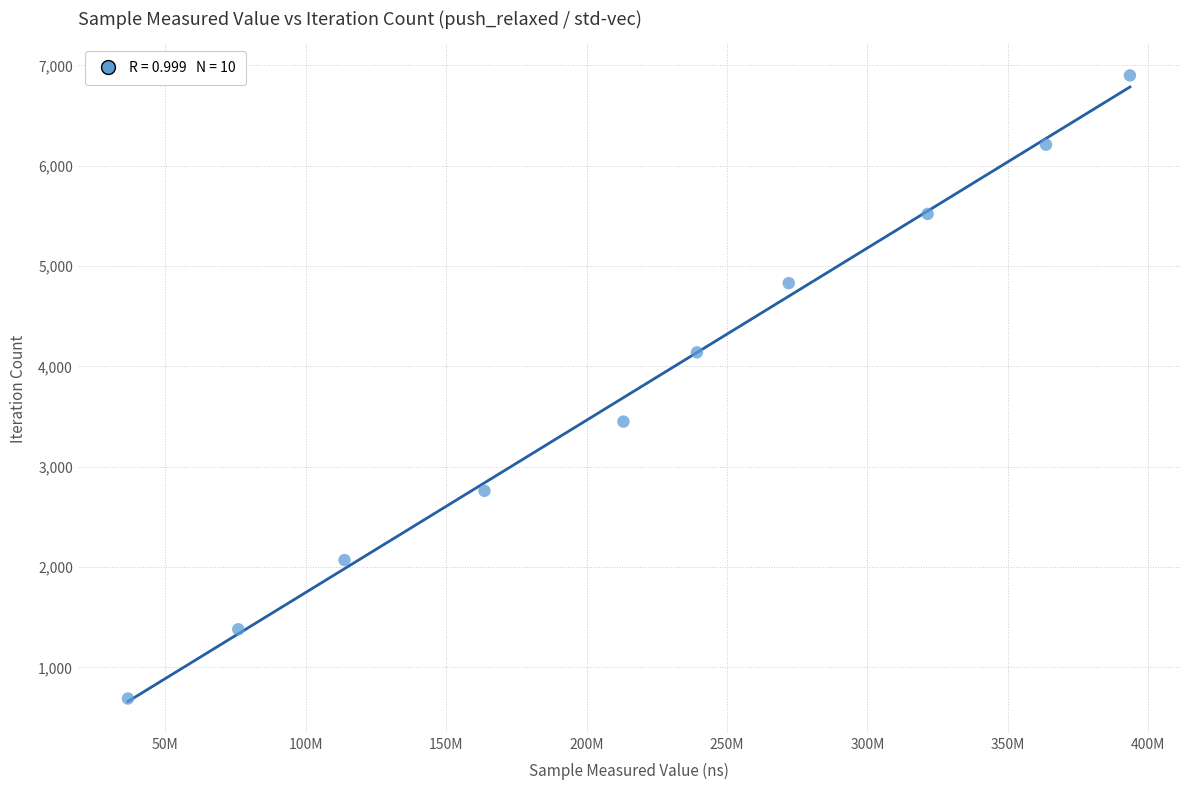

What is the average Y value?

3795